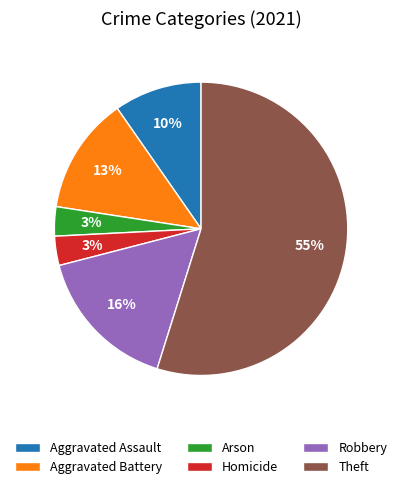

To the nearest percent, what portion does Aggravated Assault represent?

10%